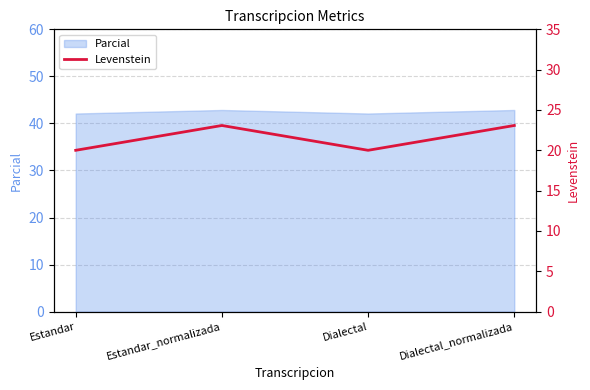

What is the minimum value for Parcial?

42.1